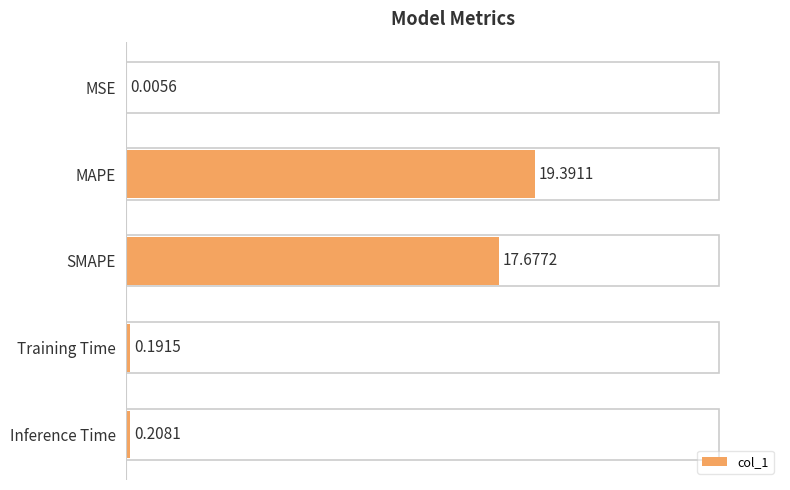

Count the number of data series in this chart.

1